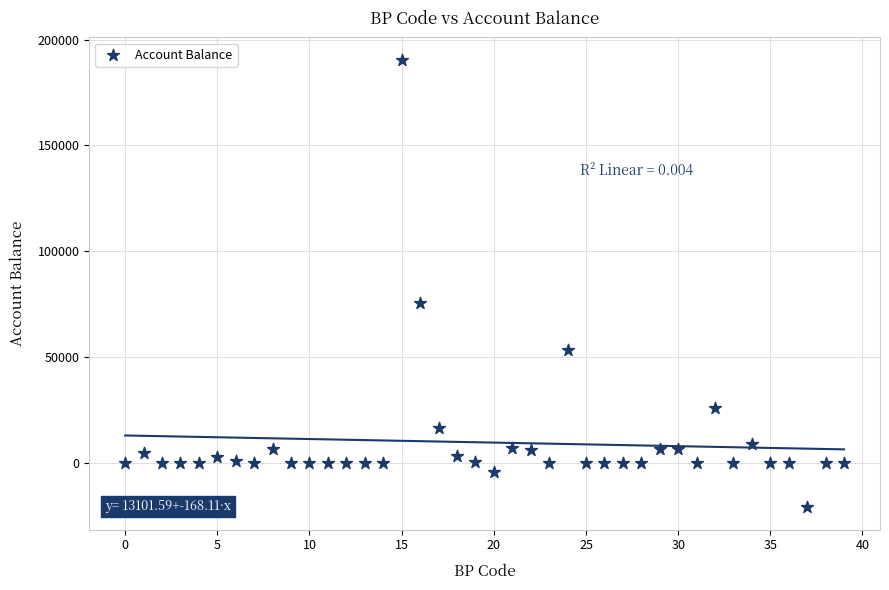

What Y value in the scatter plot is closest to 84804?

75619.9